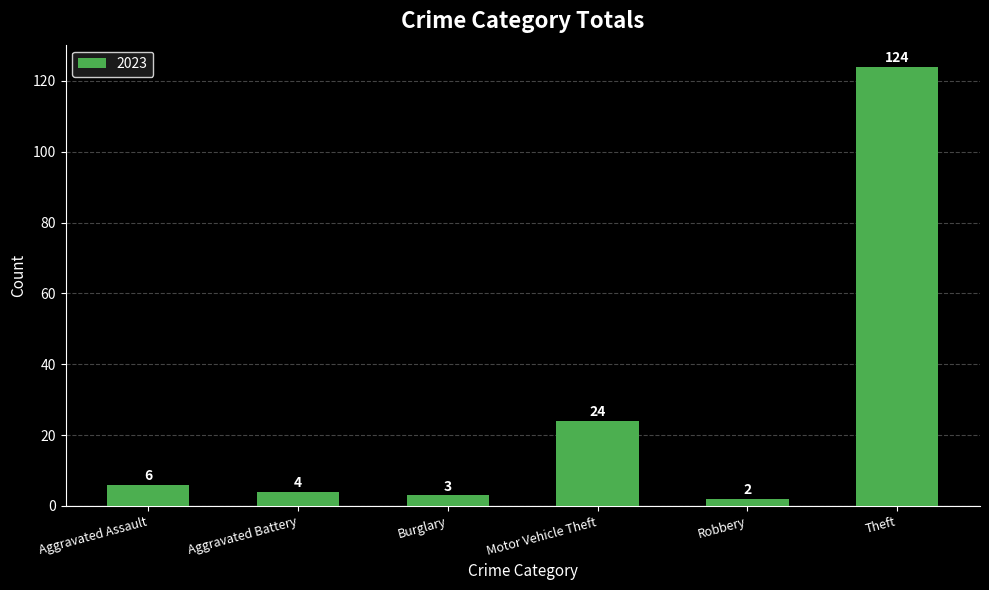

At which category does the chart reach its minimum across all series?

Robbery